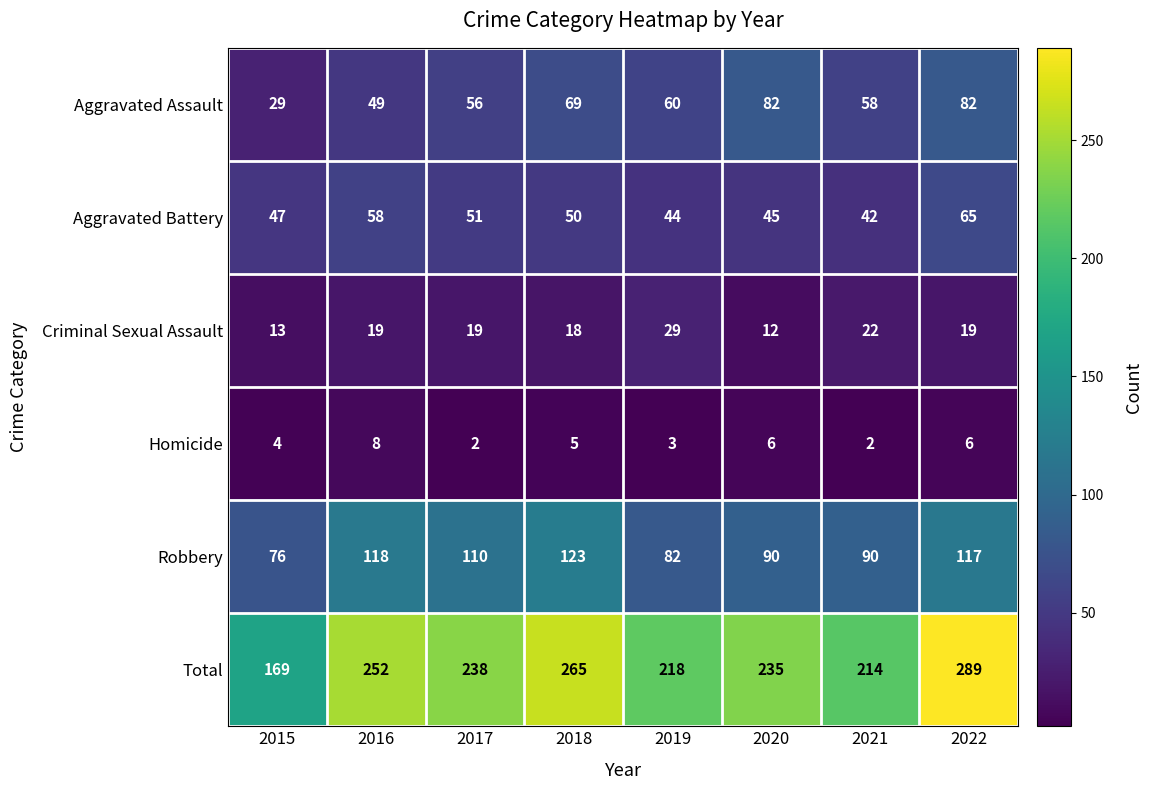

Which series has the largest total across all categories?

Total